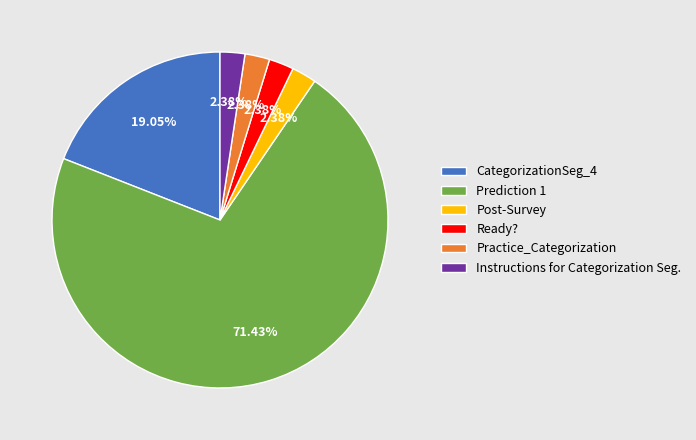

How many slices are in this pie chart?

6